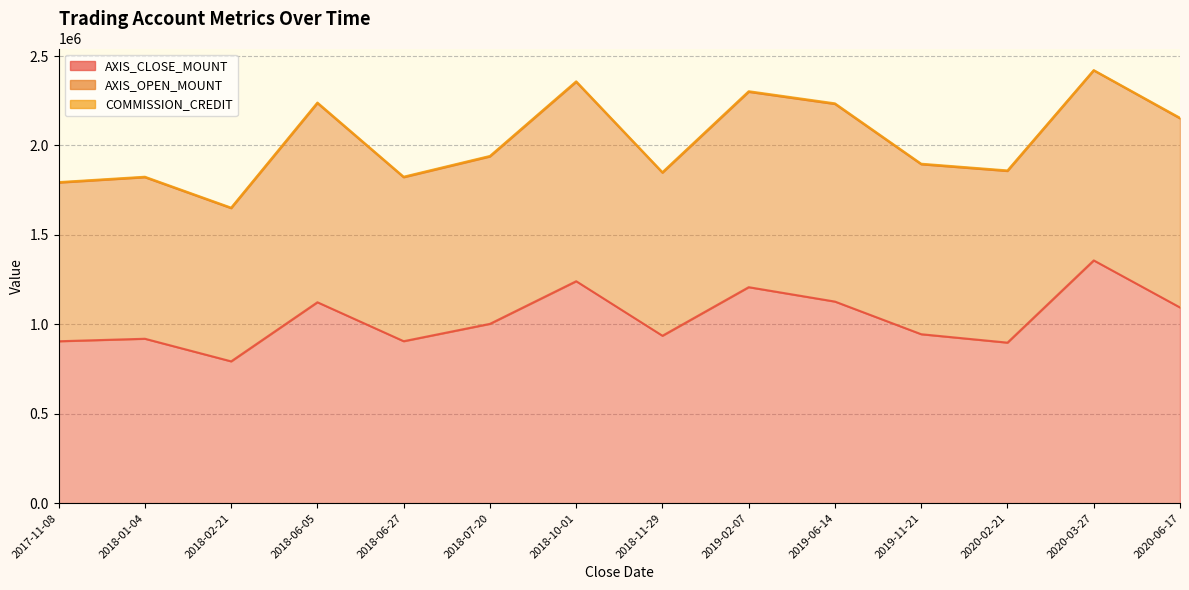

List the labels in order of AXIS_CLOSE_MOUNT value, largest first.

2020-03-27, 2018-10-01, 2019-02-07, 2019-06-14, 2018-06-05, 2020-06-17, 2018-07-20, 2019-11-21, 2018-11-29, 2018-01-04, 2018-06-27, 2017-11-08, 2020-02-21, 2018-02-21